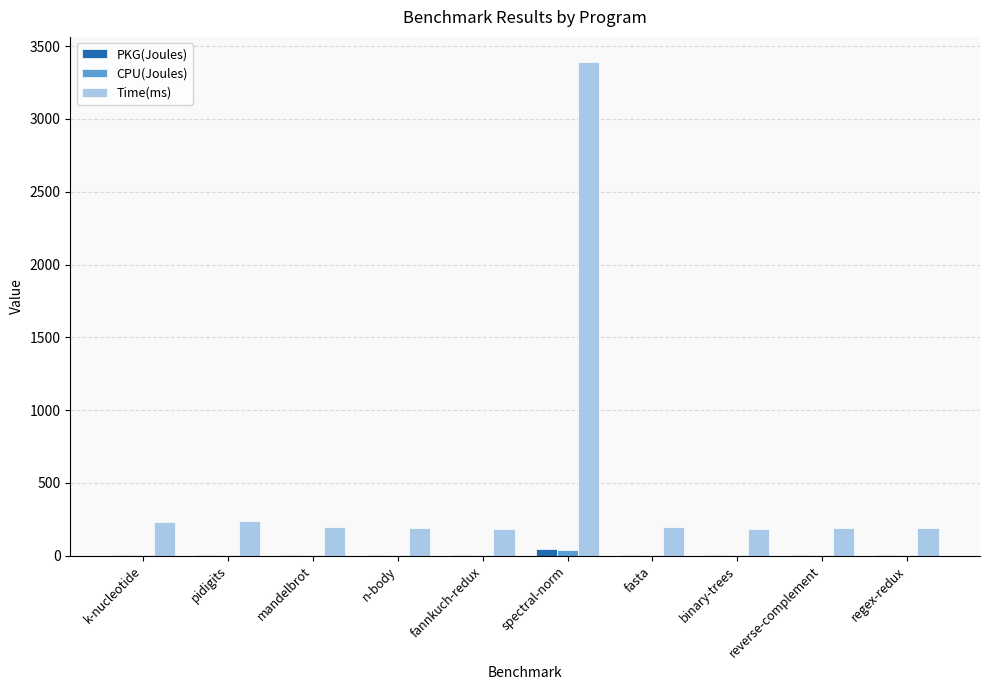

What is the average value of the PKG(Joules) series?

7.1